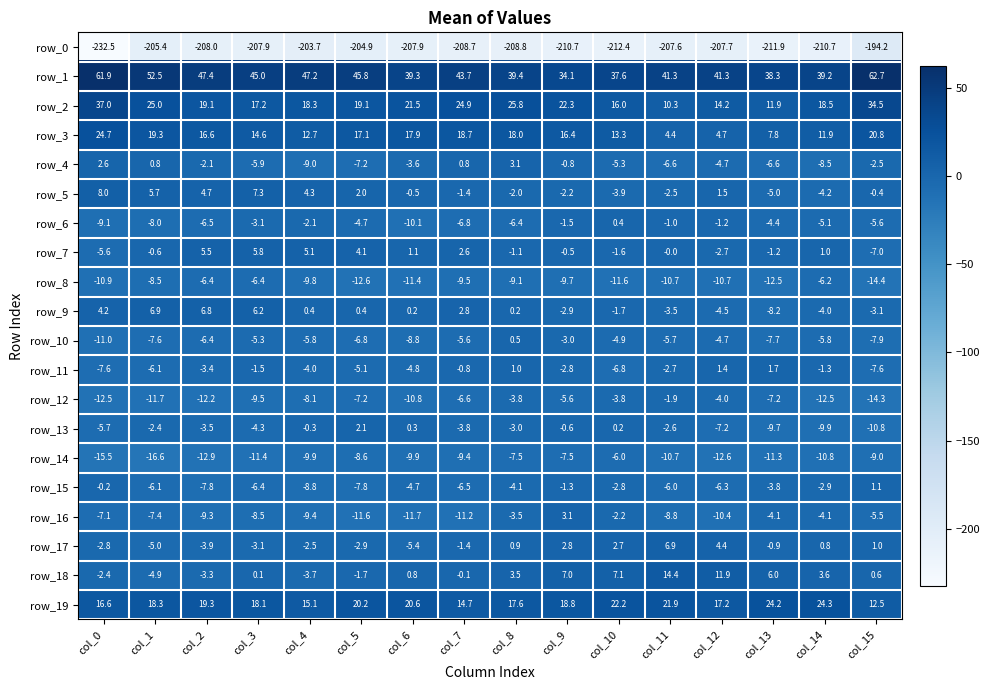

What is the sum of all row_12 values?

-131.7